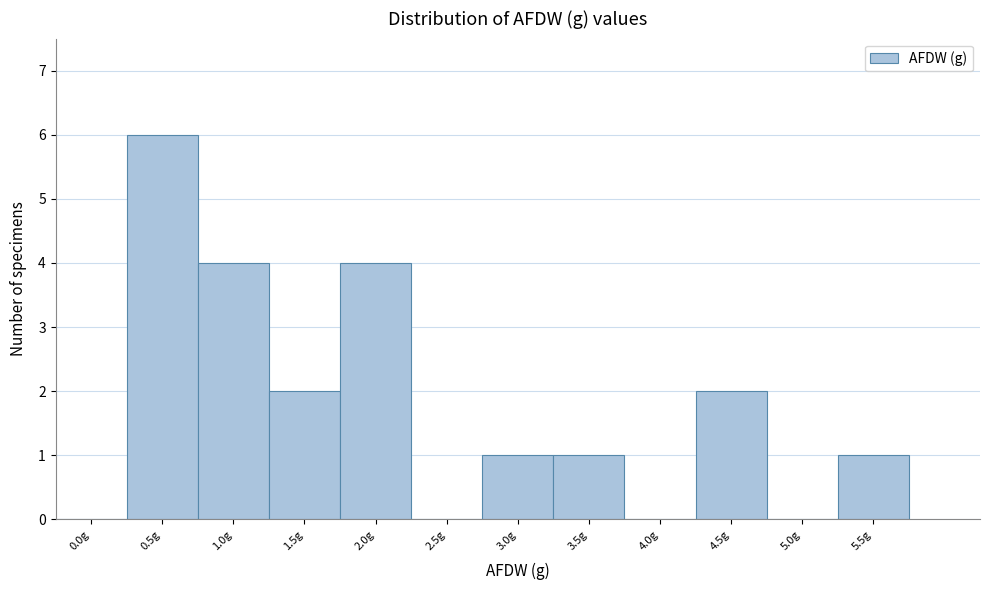

Reading left to right, what are all the values shown in this chart?

0.0g=0	0.5g=6	1.0g=4	1.5g=2	2.0g=4	2.5g=0	3.0g=1	3.5g=1	4.0g=0	4.5g=2	5.0g=0	5.5g=1